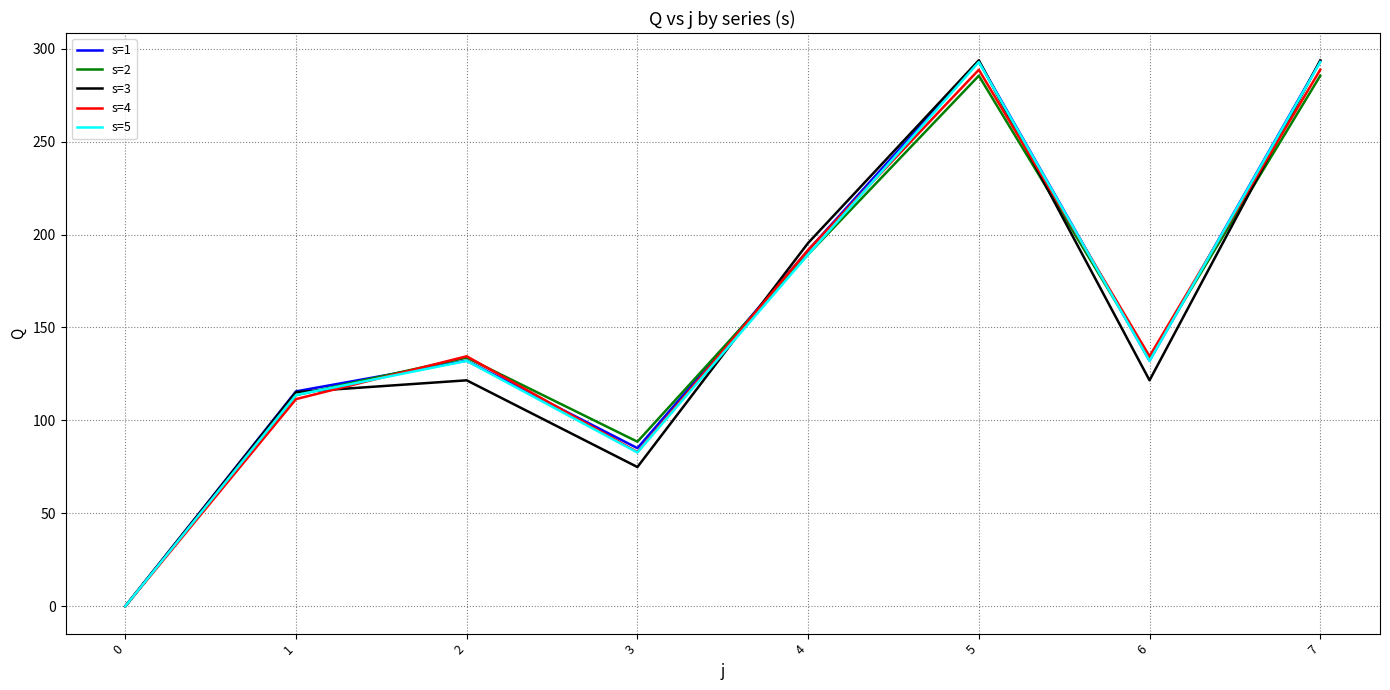

Is the value of s=1 at 6 greater than the value of s=3 at 1?

Yes